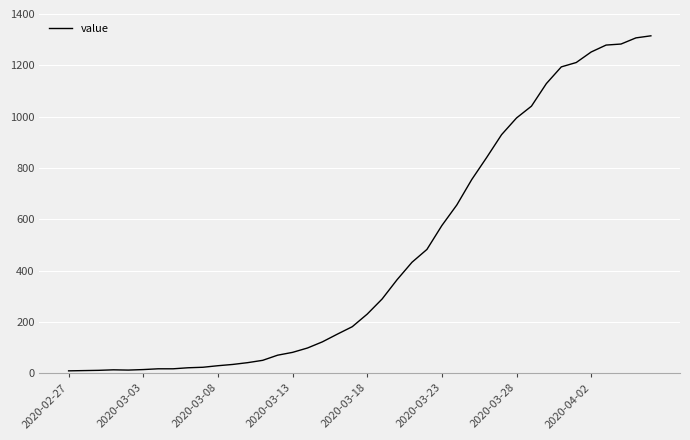

What is the average value?

465